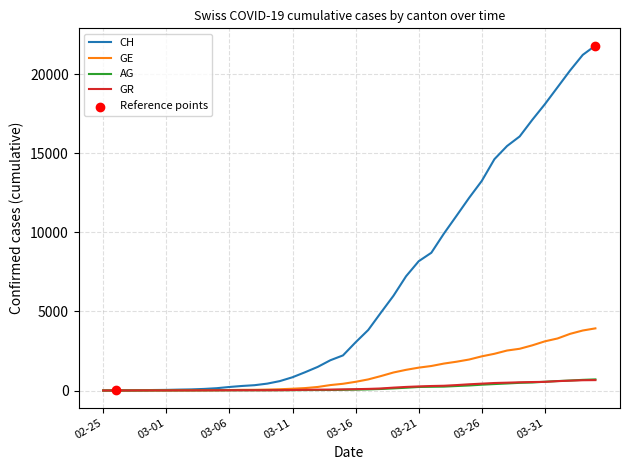

Which series has the largest range (max minus min)?

CH